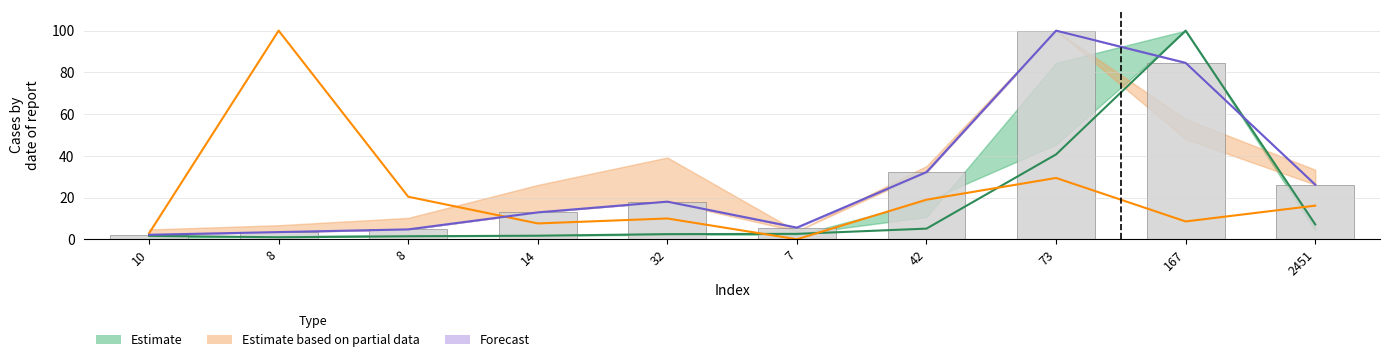

At which category is the sum across all series the highest?

167